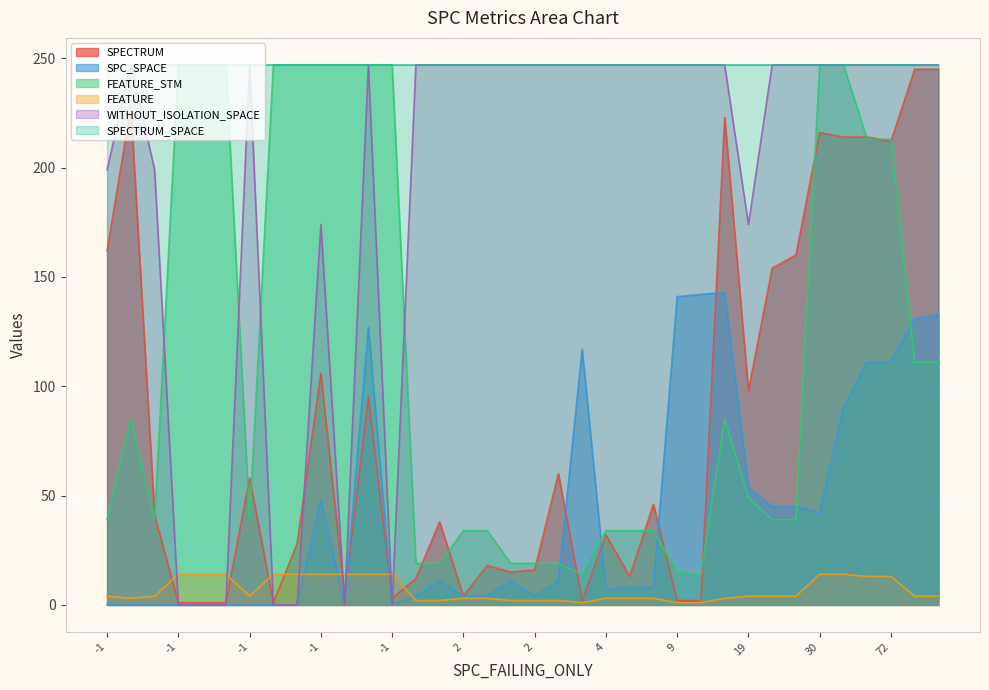

True or false: WITHOUT_ISOLATION_SPACE and SPC_SPACE cross at least once.

False